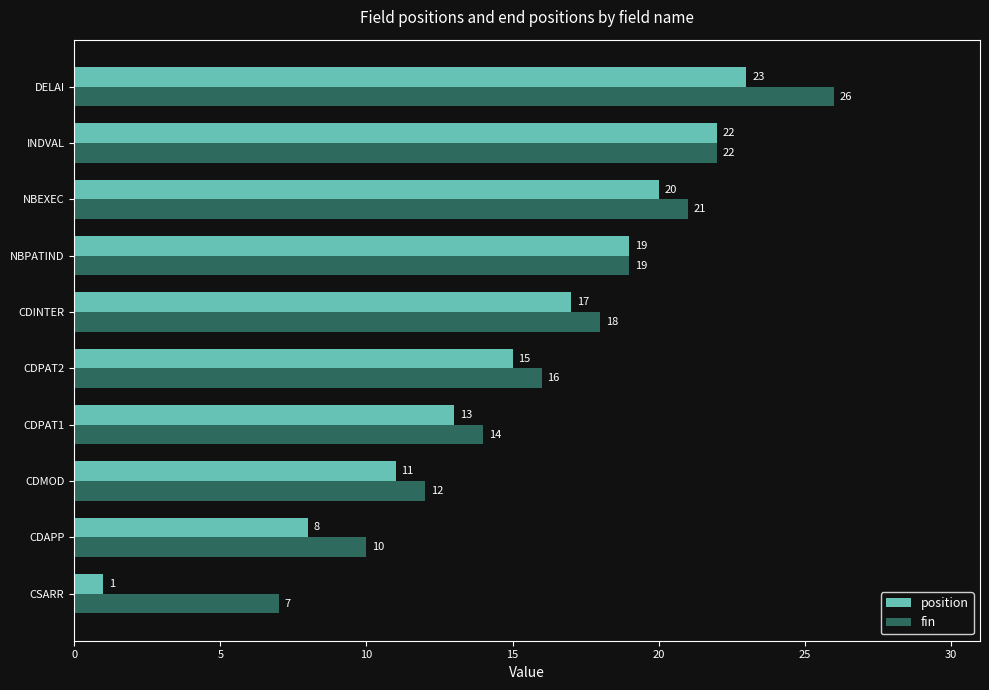

Rank the series by their maximum value, from lowest to highest.

position, fin